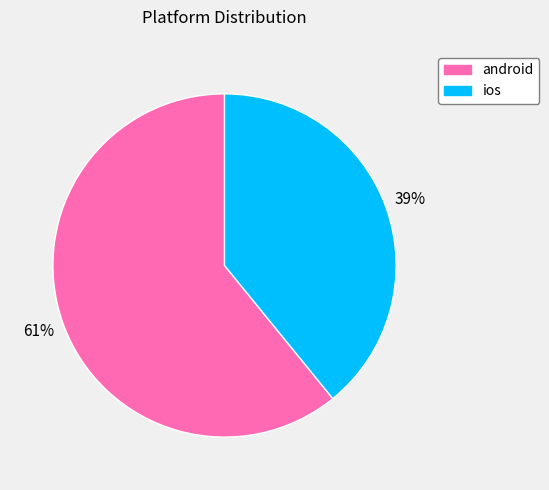

How many segments does this pie chart have?

2